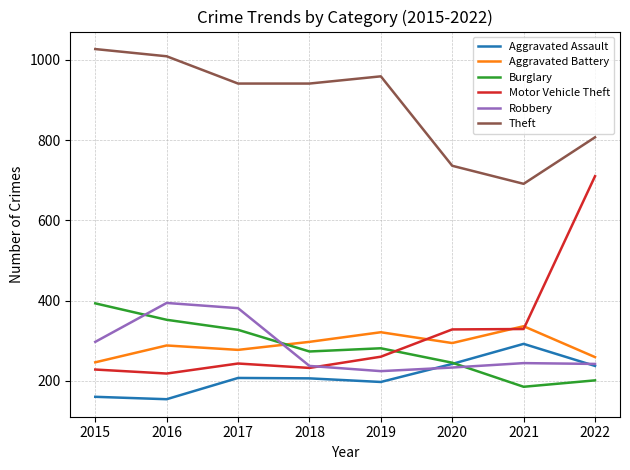

Between 2020 and 2022, which series saw the biggest shift?

Motor Vehicle Theft